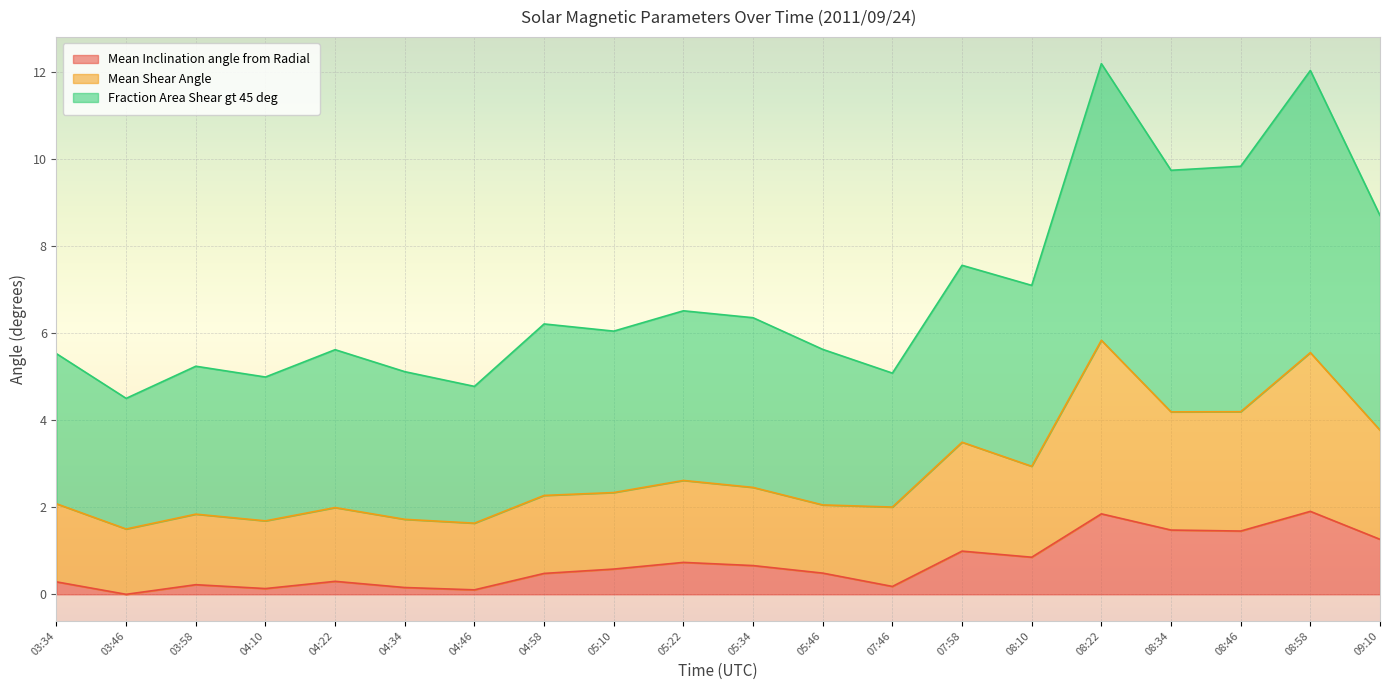

What is the approximate value of Mean Inclination angle from Radial at 08:34?

1.5